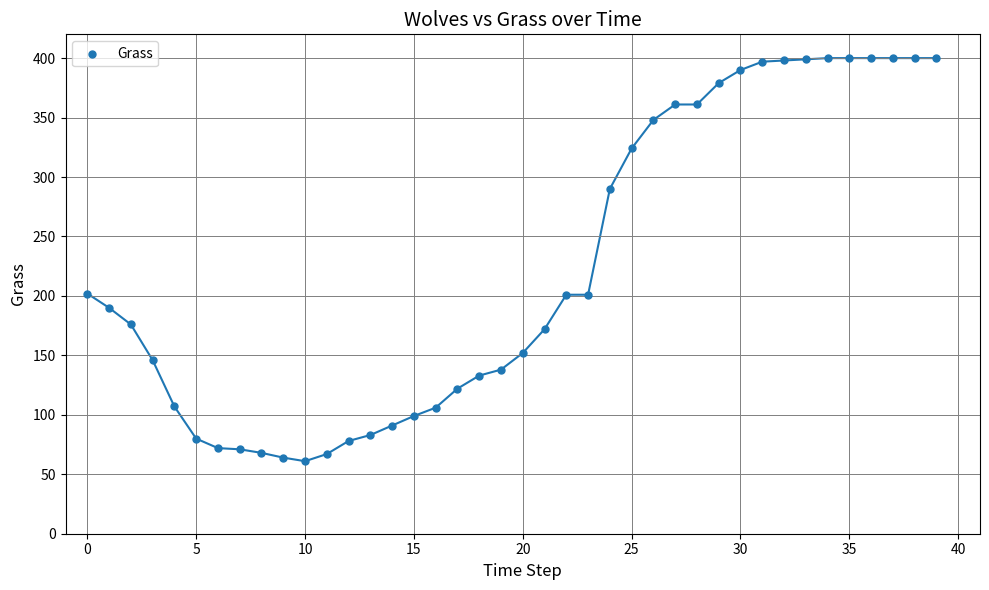

What is the range of Y values (max minus min)?

339